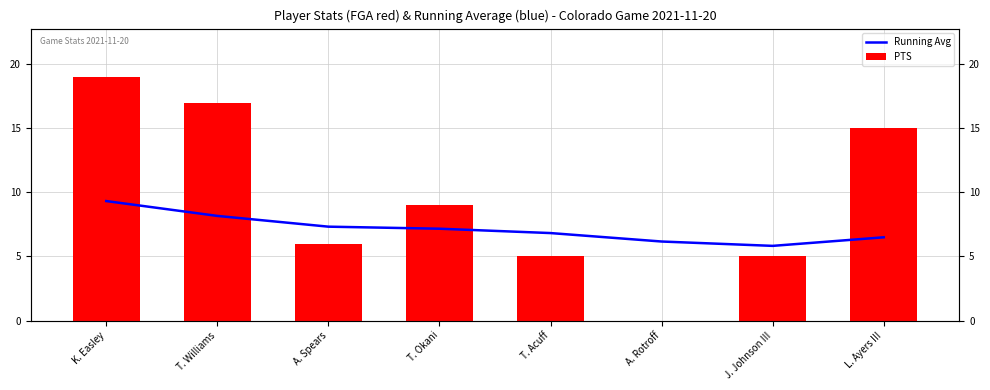

What is the label of the 5th bar from the right?

T. Okani